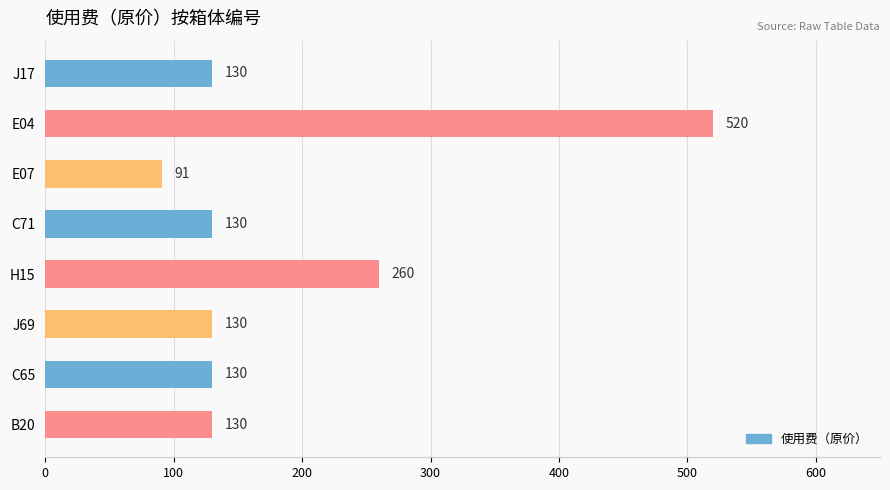

What position from the top is J69?

6